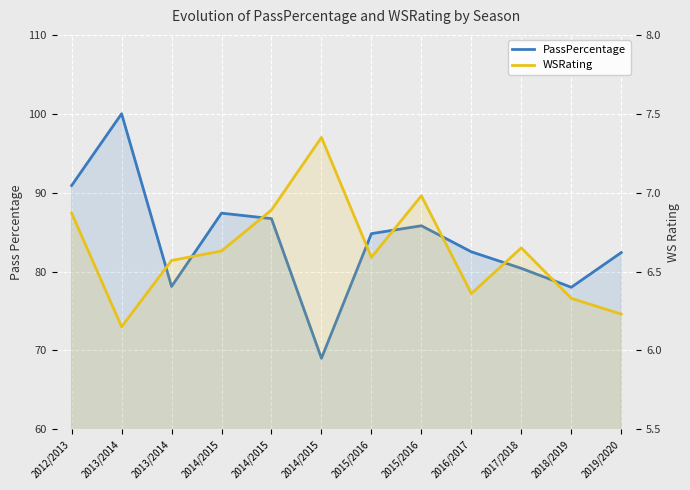

Reading left to right, list all the values displayed in this chart.

PassPercentage: 2012/2013=90.9	2013/2014=100.0	2013/2014=78.1	2014/2015=87.4	2014/2015=86.7	2014/2015=69.0	2015/2016=84.8	2015/2016=85.8	2016/2017=82.5	2017/2018=80.4	2018/2019=78.0	2019/2020=82.4
WSRating: 2012/2013=6.9	2013/2014=6.2	2013/2014=6.6	2014/2015=6.6	2014/2015=6.9	2014/2015=7.3	2015/2016=6.6	2015/2016=7.0	2016/2017=6.4	2017/2018=6.7	2018/2019=6.3	2019/2020=6.2